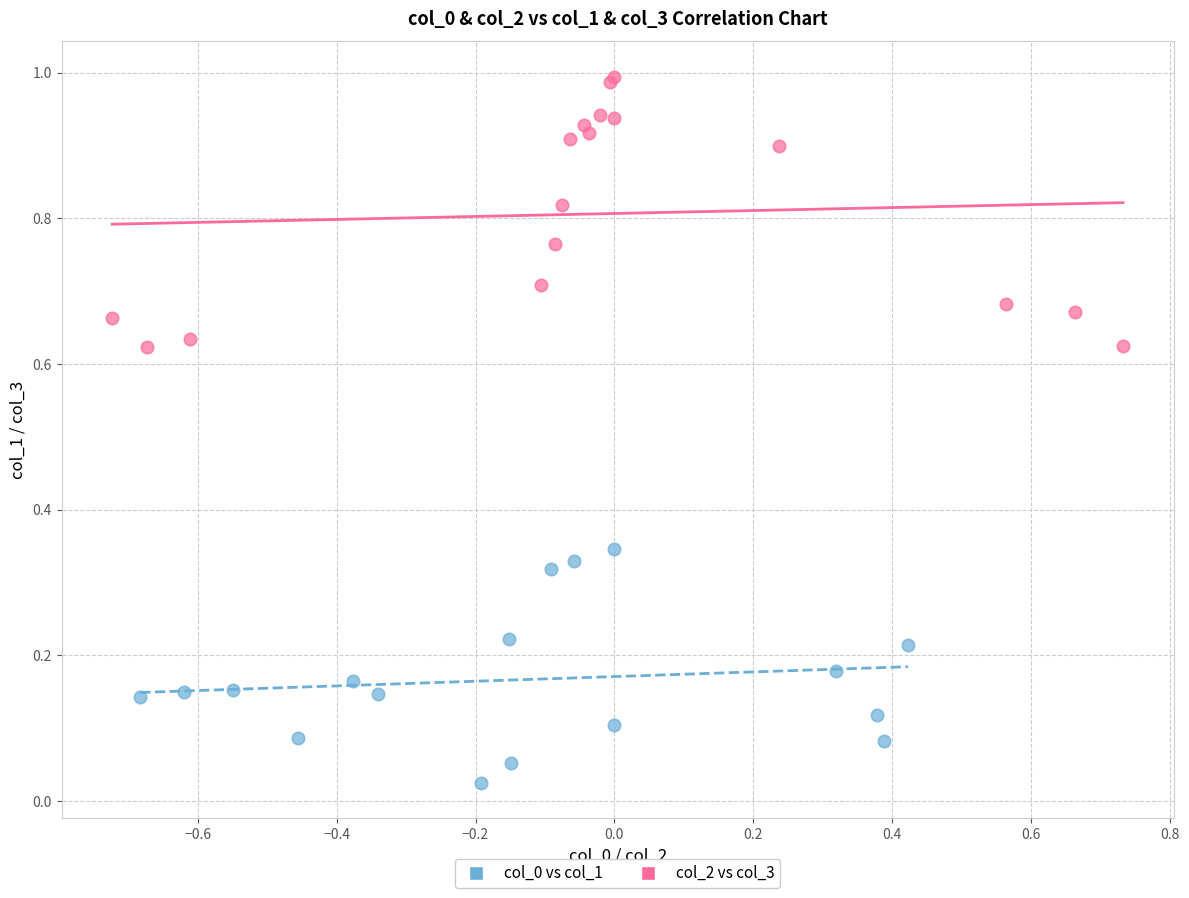

Which series has the widest spread of Y values?

col_2 vs col_3